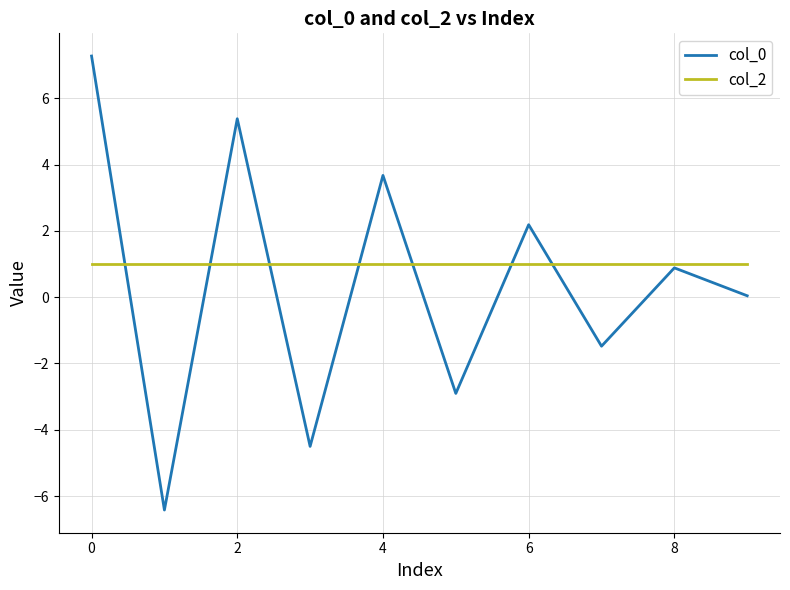

What is the smallest value displayed?

-6.4